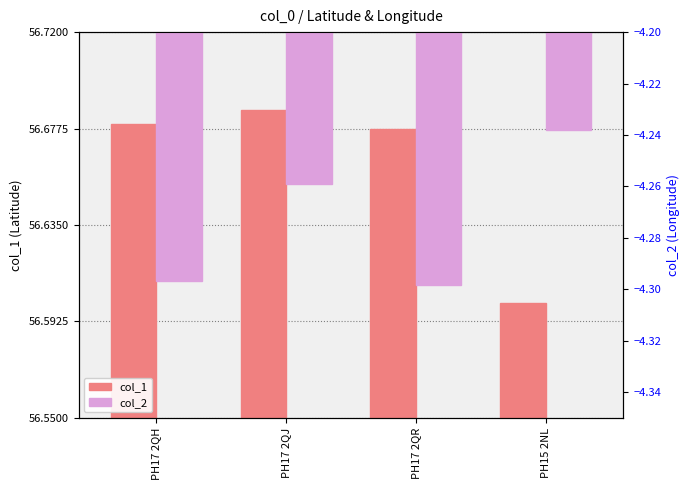

What is the difference between the maximum and minimum values in the col_2 series?

0.1